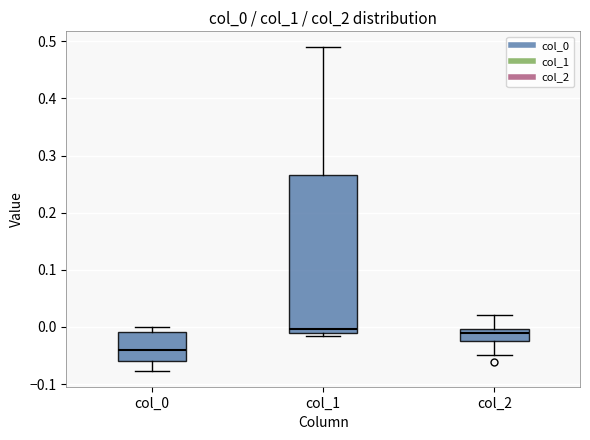

Reading left to right, transcribe this box plot: for each box, give where its median line is, the range the box spans, and where its two whiskers end, as read against the y-axis. The values are not printed on the chart, so give them approximately, as read against the axis.

col_0: median -0.04, box -0.06 to -0.01, whiskers -0.08 to 0.00
col_1: median 0.00, box -0.01 to 0.27, whiskers -0.02 to 0.49
col_2: median -0.01, box -0.03 to 0.00, whiskers -0.05 to 0.02